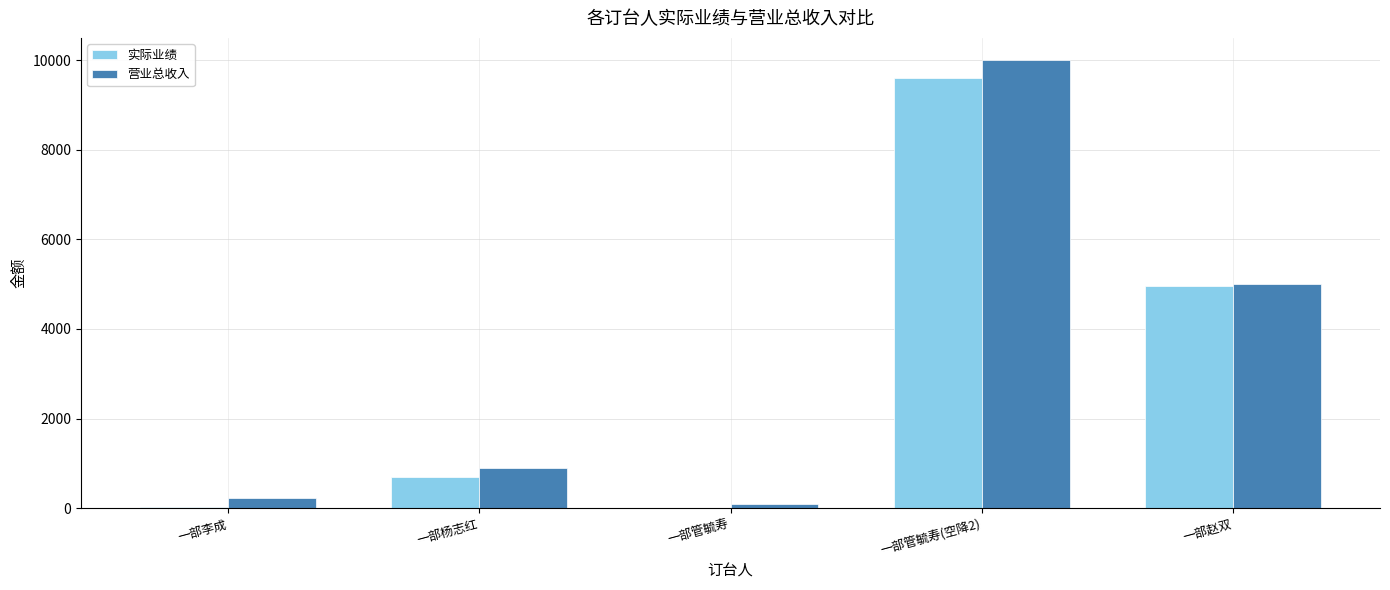

Is the value of 营业总收入 at 一部管毓寿 greater than the value of 实际业绩 at 一部管毓寿(空降2)?

No